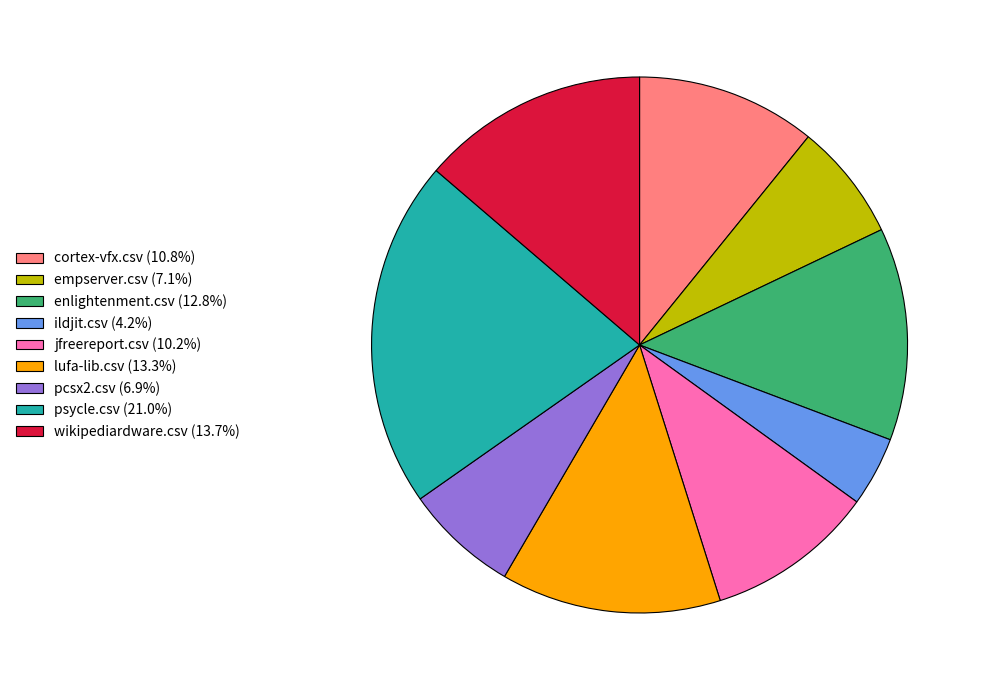

Is the sum of empserver.csv (7.1%) and pcsx2.csv (6.9%) greater than half?

No